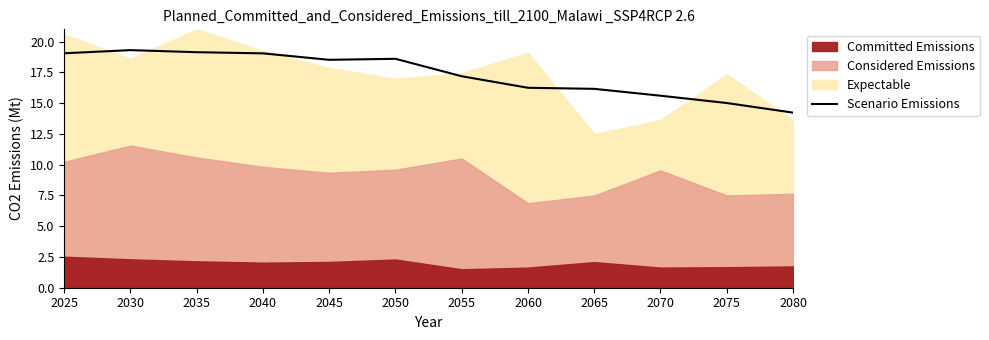

How many values are below 18?

6